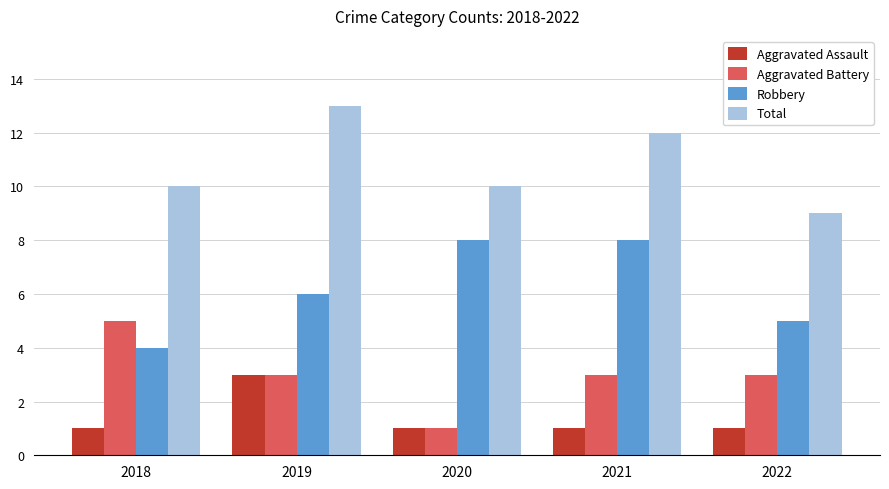

List the series in order of their peak value, highest first.

Total, Robbery, Aggravated Battery, Aggravated Assault